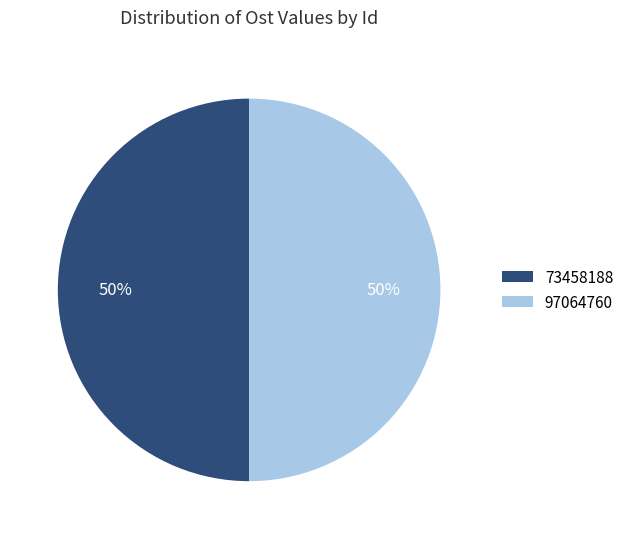

To the nearest percent, what percentage of the pie is 97064760?

50%